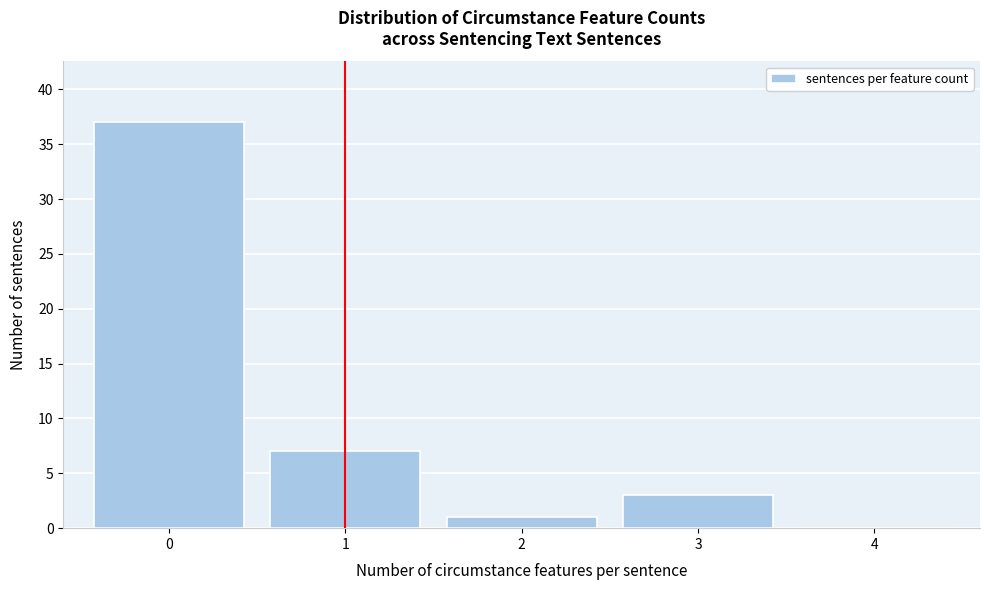

Reading left to right, what are all the values shown in this chart?

0=37	1=7	2=1	3=3	4=0